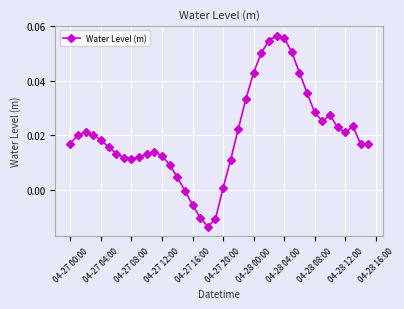

True or false: there are more than 0 points higher than both neighbors.

True